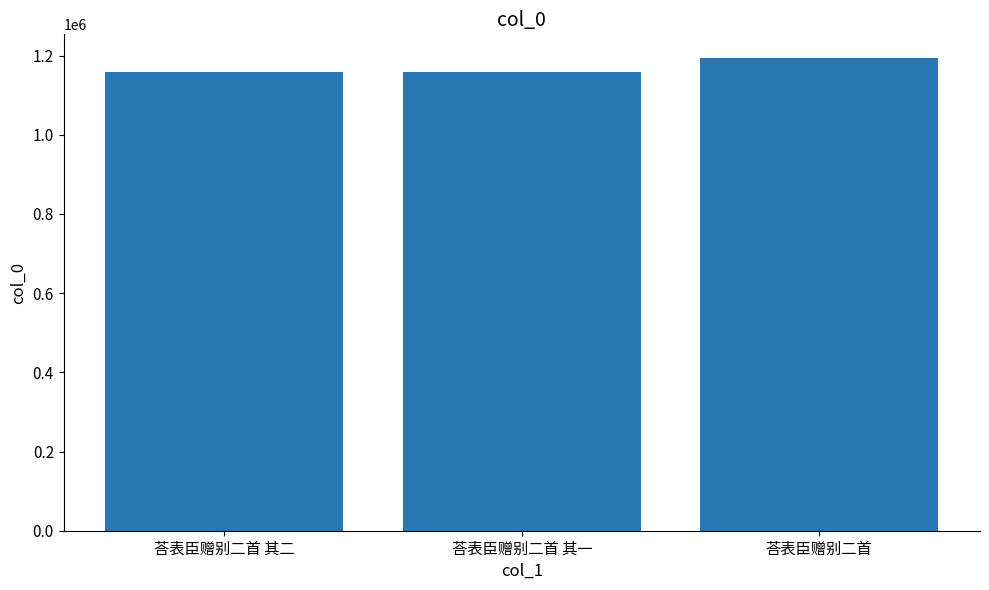

True or false: the data shows 644979 at 荅表臣赠别二首.

False